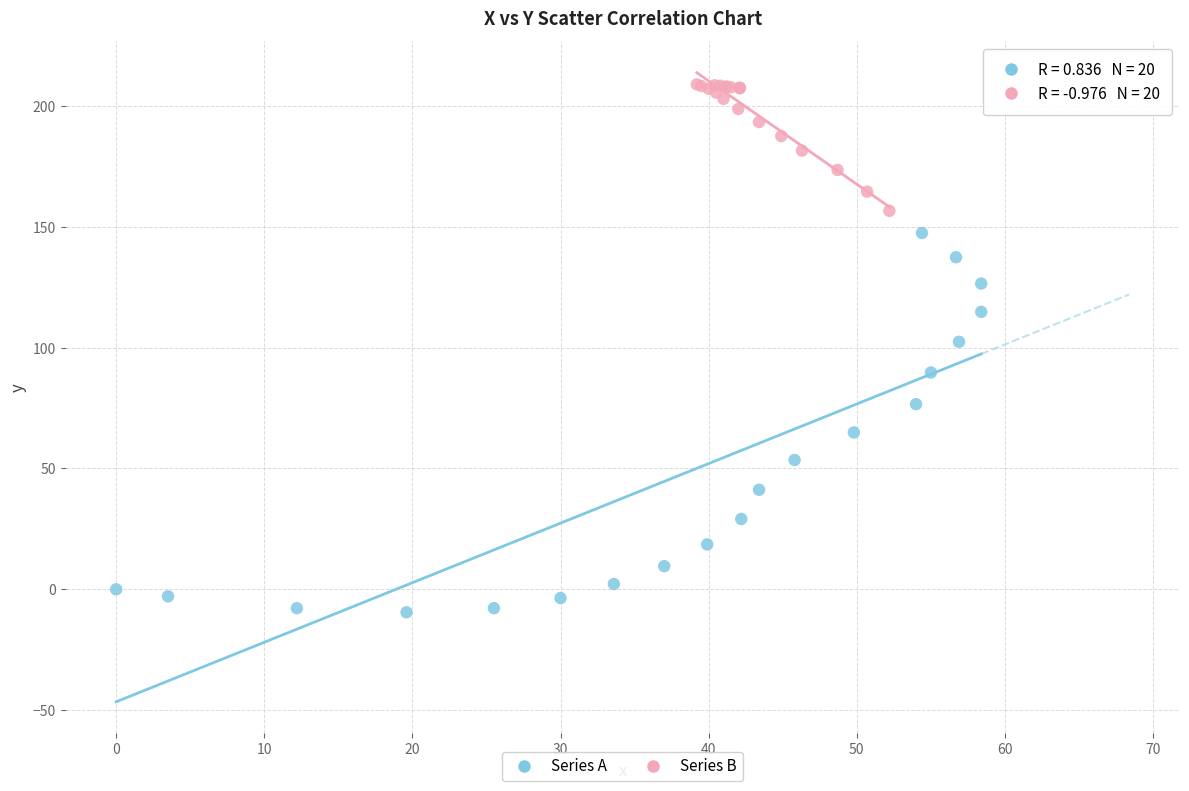

Which series reaches the maximum Y coordinate?

Series B